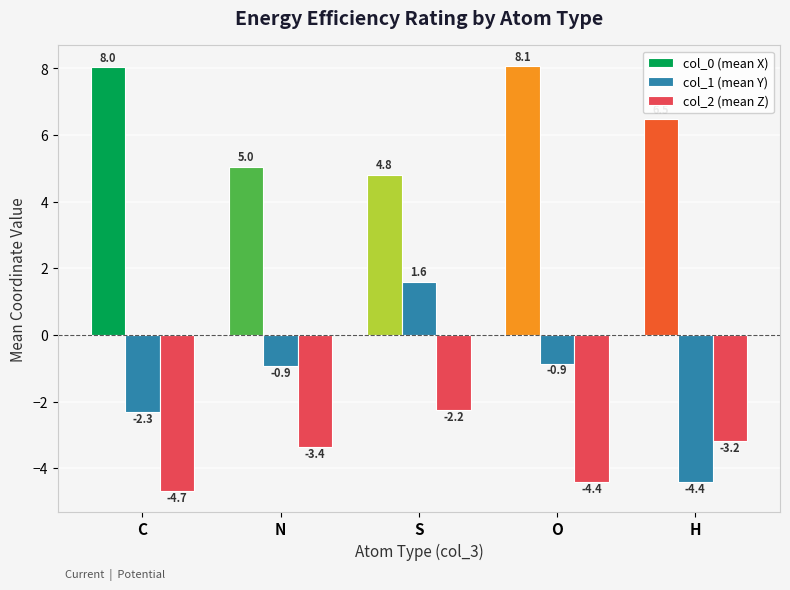

At which label does col_0 (mean X) reach its peak?

O